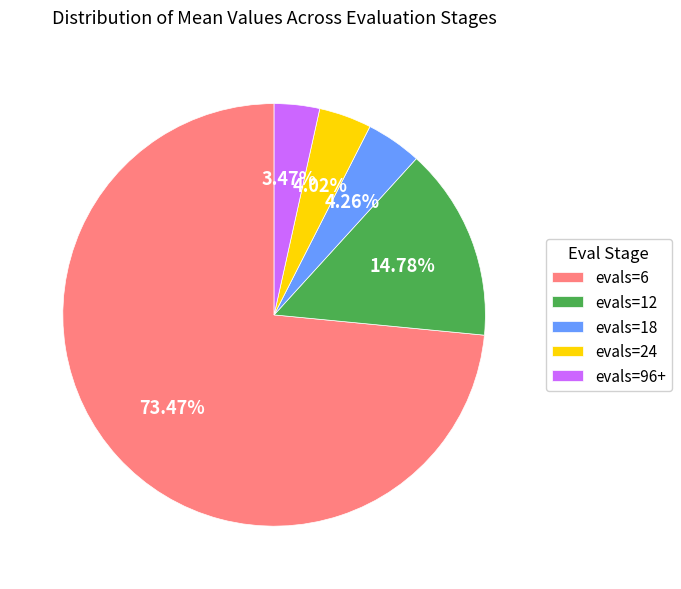

Between evals=6 and evals=96+, which is larger?

evals=6